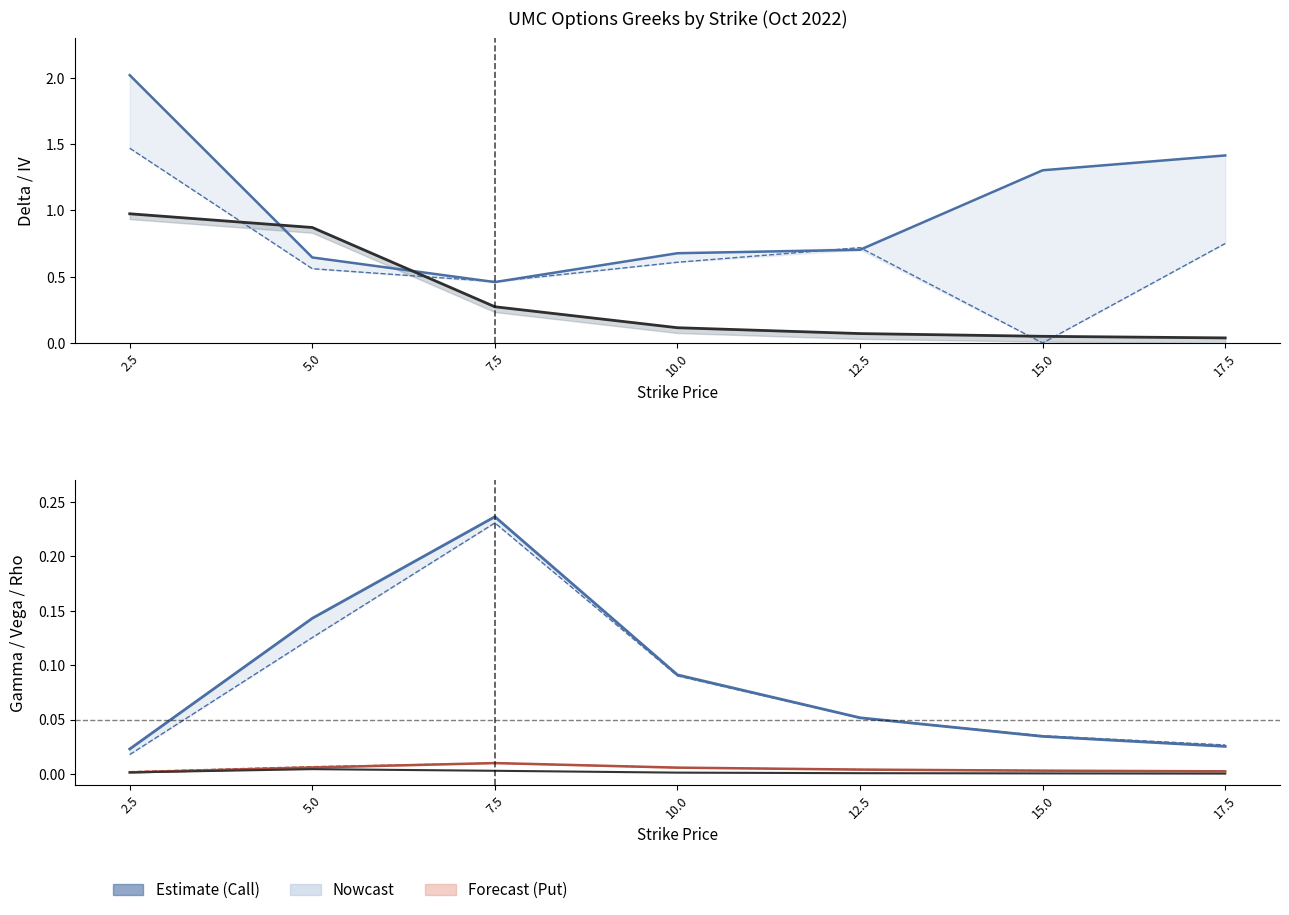

The rho series shows 0.0 at 15.0. True or false?

True